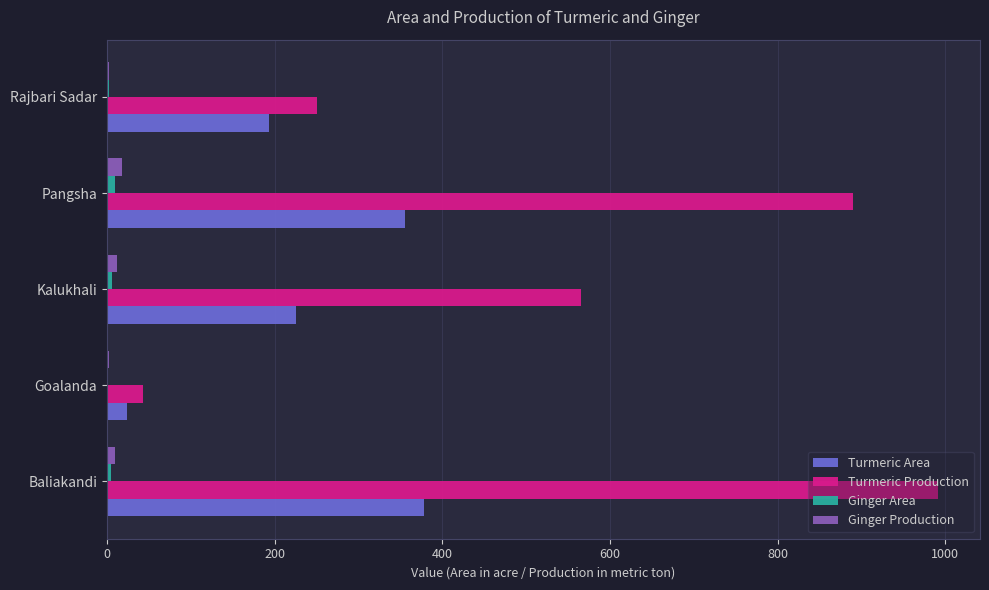

At which label is Turmeric Production closest to 517?

Kalukhali